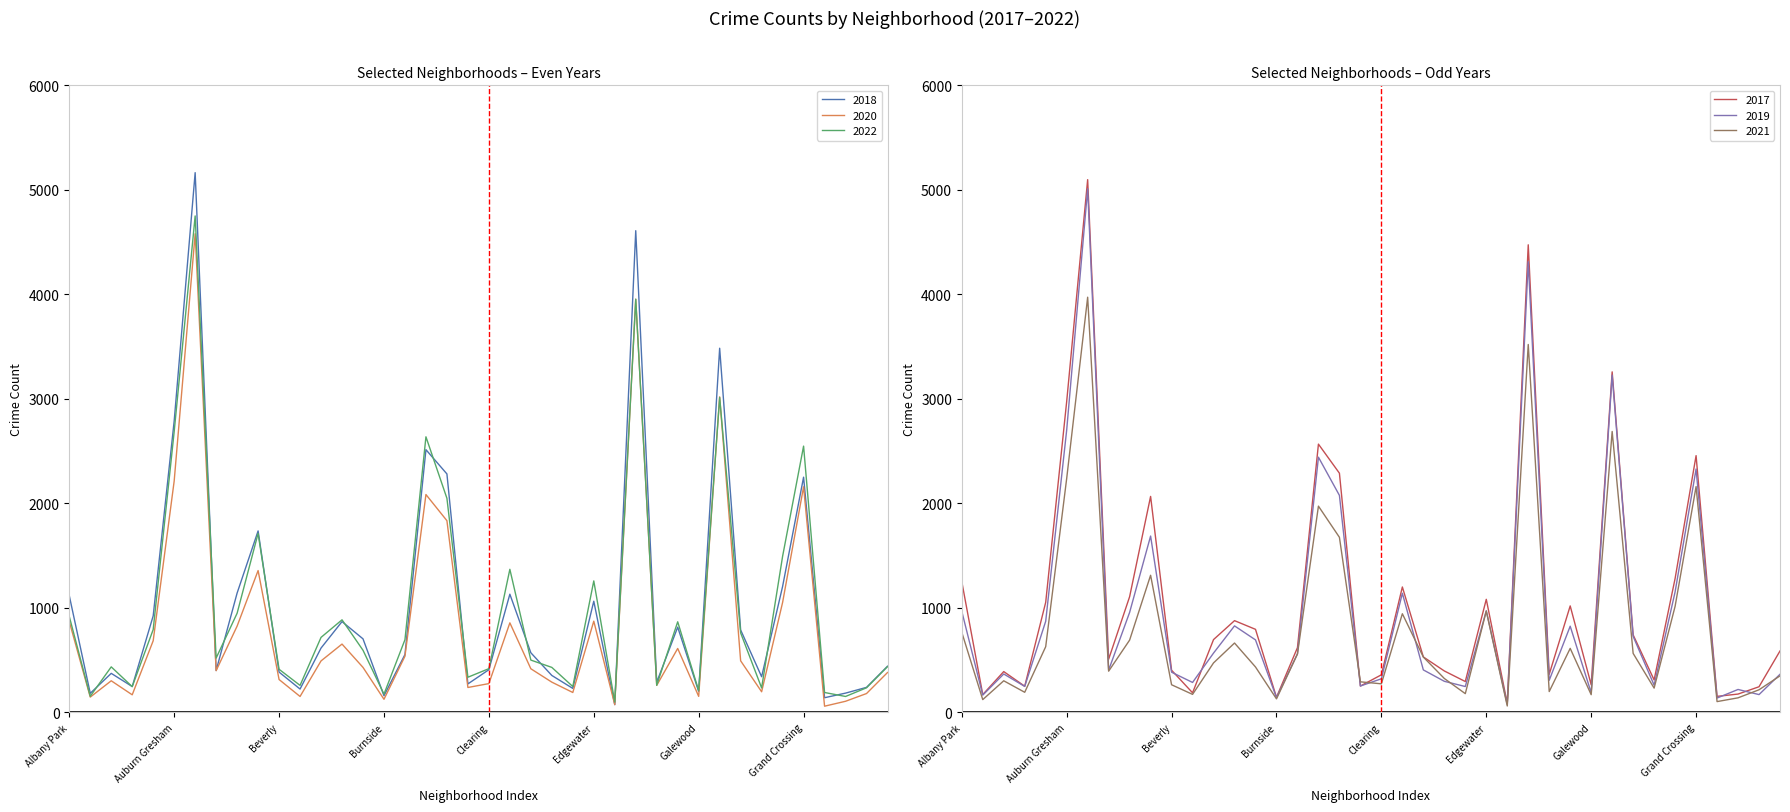

Is it true that 2017 equals 171 at Andersonville?

True